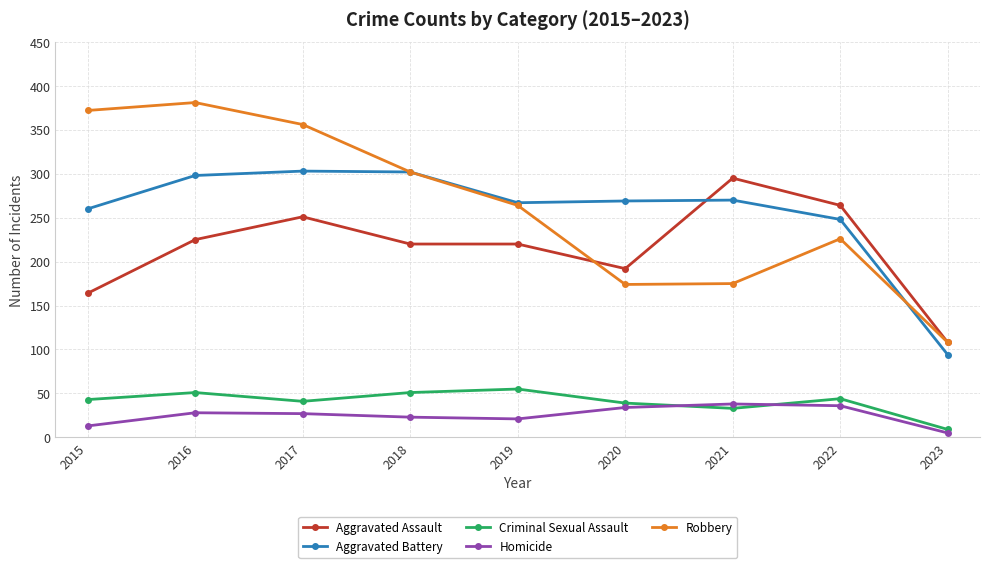

True or false: Aggravated Battery and Homicide intersect in this chart.

False